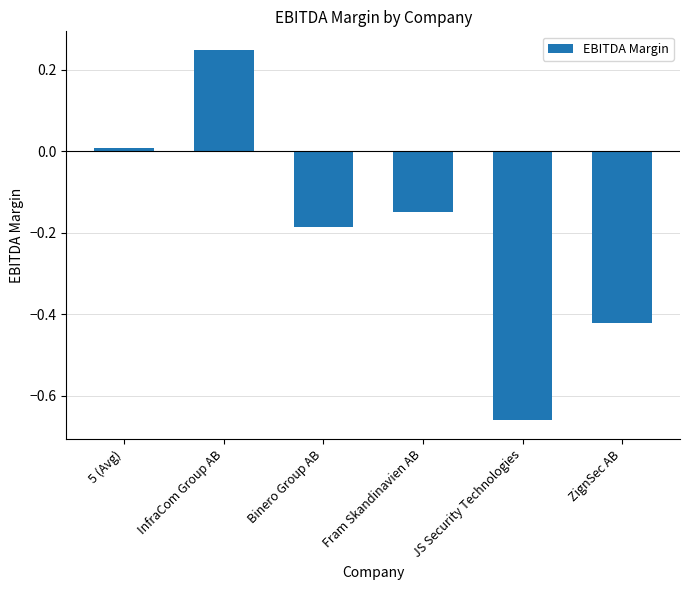

Does the chart contain any negative values?

Yes